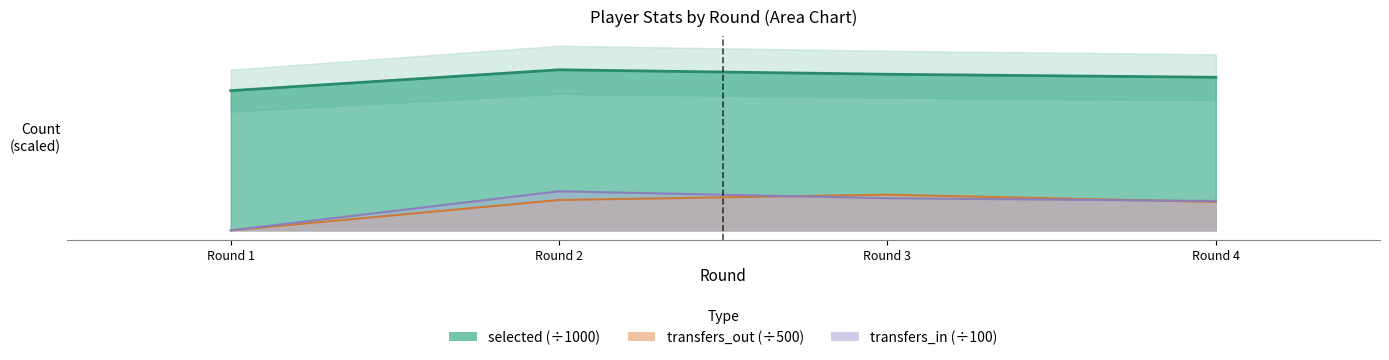

What is the greatest value displayed?

17.6